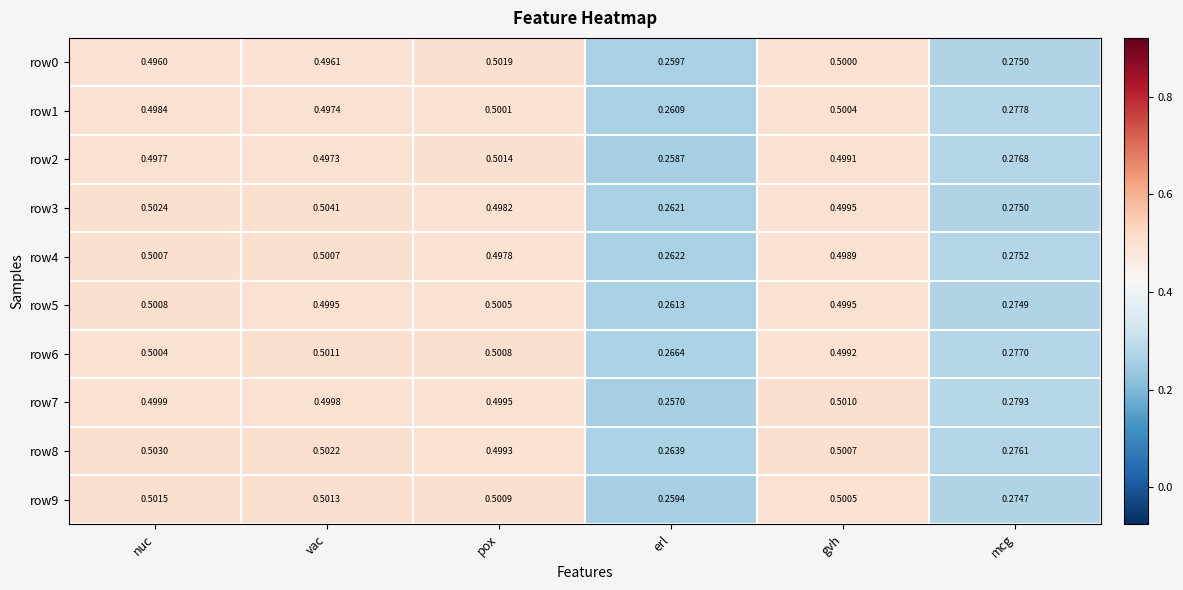

Where is row1 nearest to the value 0?

erl